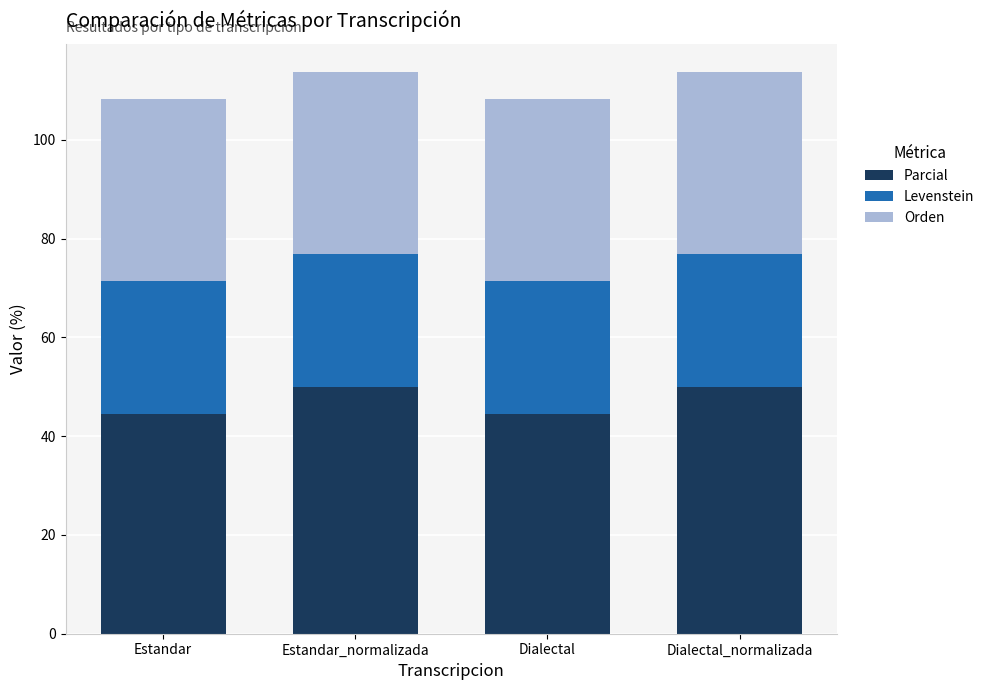

The value of Parcial at Estandar is 79.8. True or false?

False